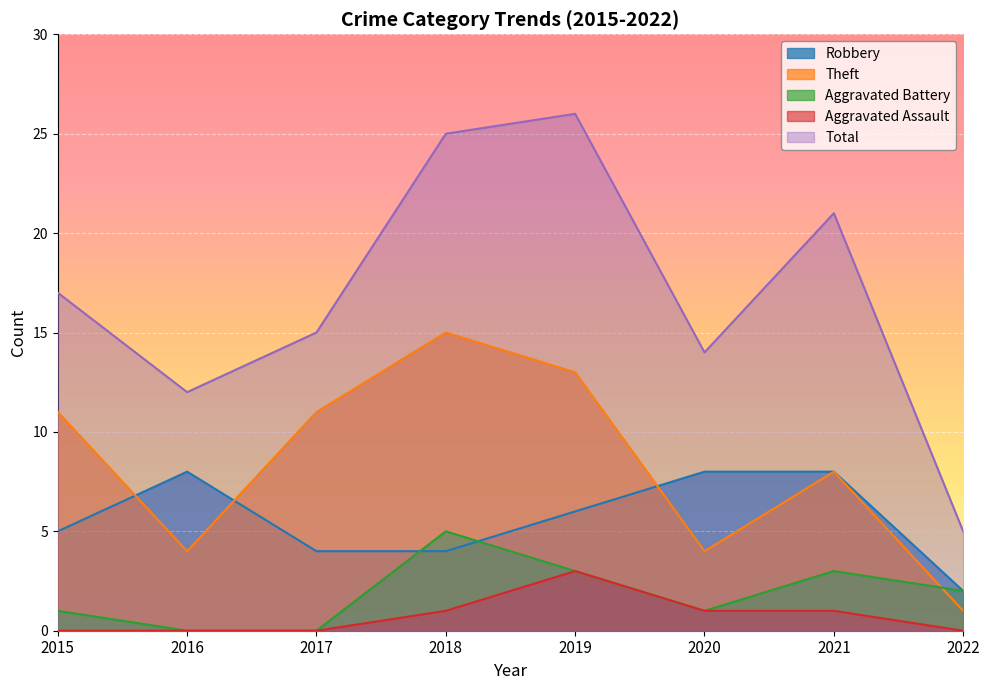

How many lines are shown in the chart?

5